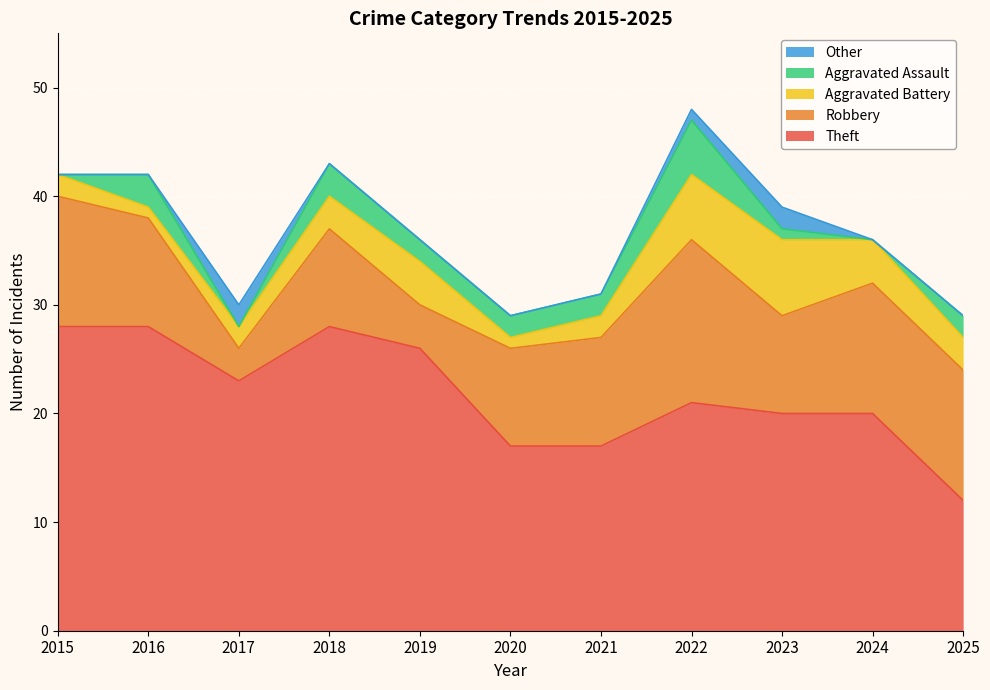

What is the difference between the highest and lowest values at 2020?

17